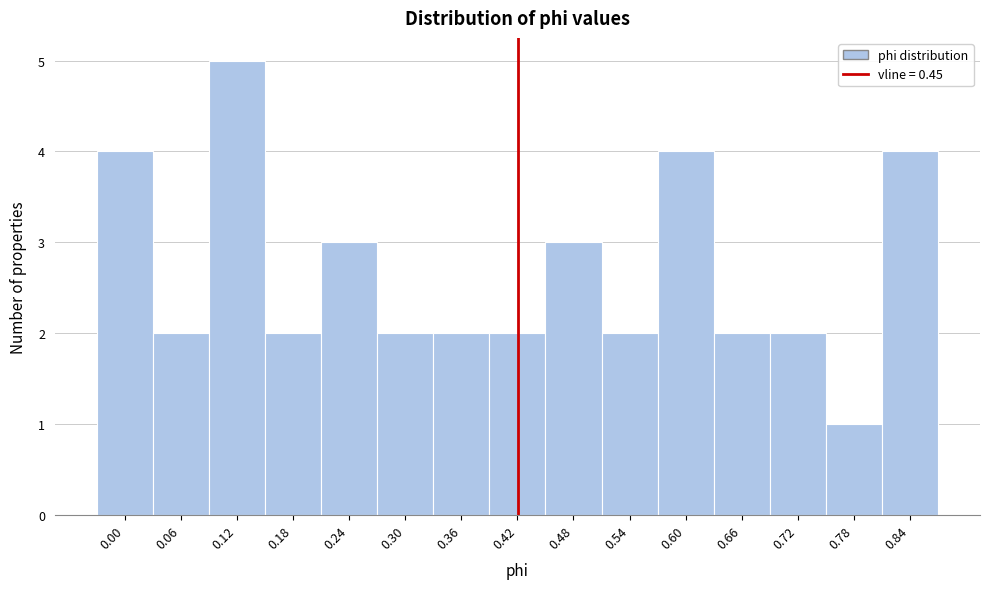

Reading left to right, extract all data points from this chart.

0.00=4	0.06=2	0.12=5	0.18=2	0.24=3	0.30=2	0.36=2	0.42=2	0.48=3	0.54=2	0.60=4	0.66=2	0.72=2	0.78=1	0.84=4